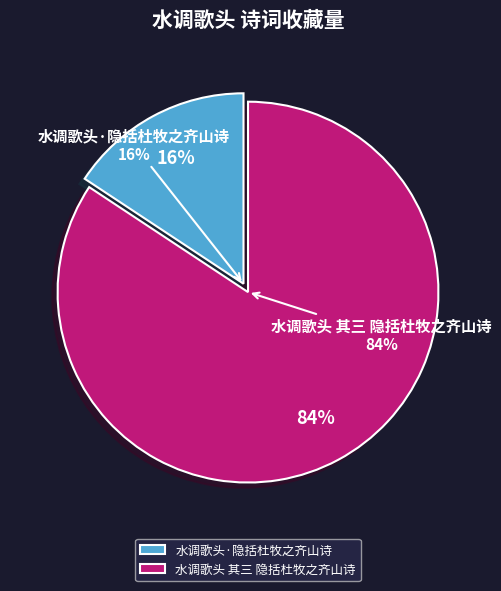

What is the ratio of the value at 水调歌头·隐括杜牧之齐山诗 to the value at 水调歌头 其三 隐括杜牧之齐山诗?

0.2